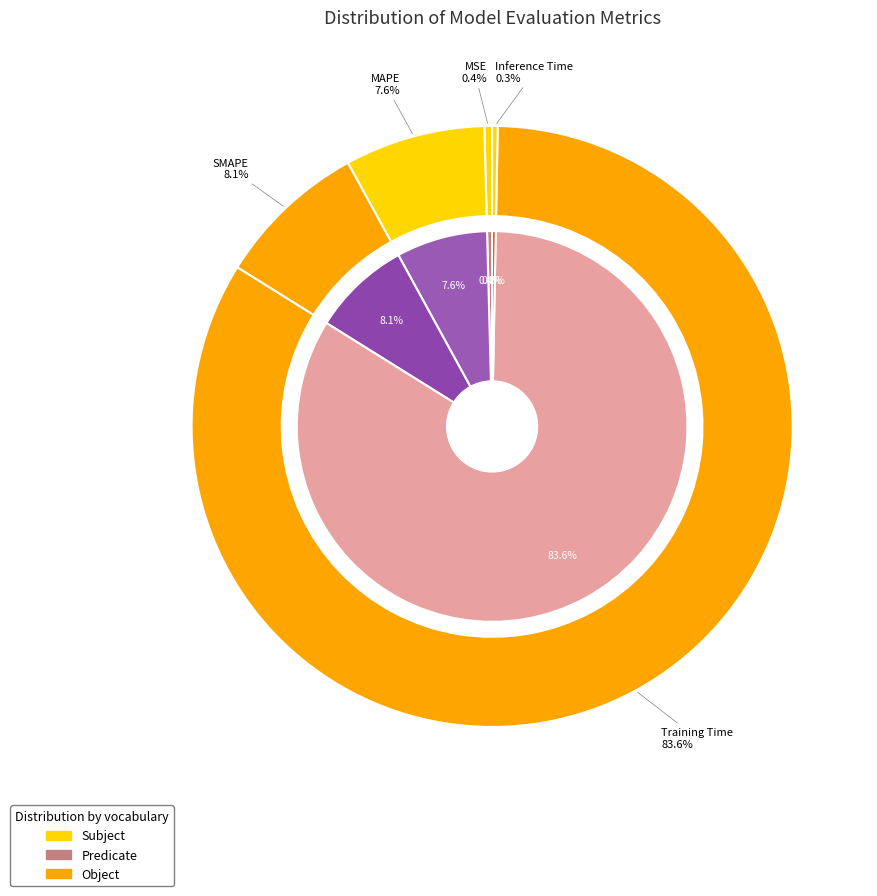

Rank the categories by value from lowest to highest.

Inference Time, MSE, MAPE, SMAPE, Training Time